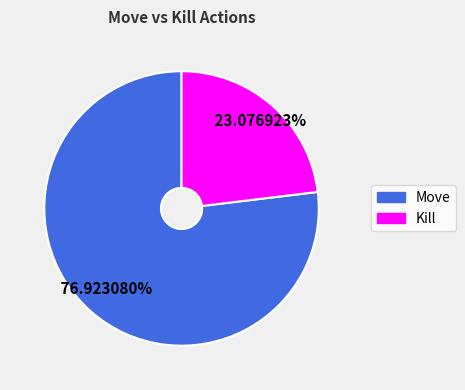

Which category has the smallest portion of the pie?

Kill